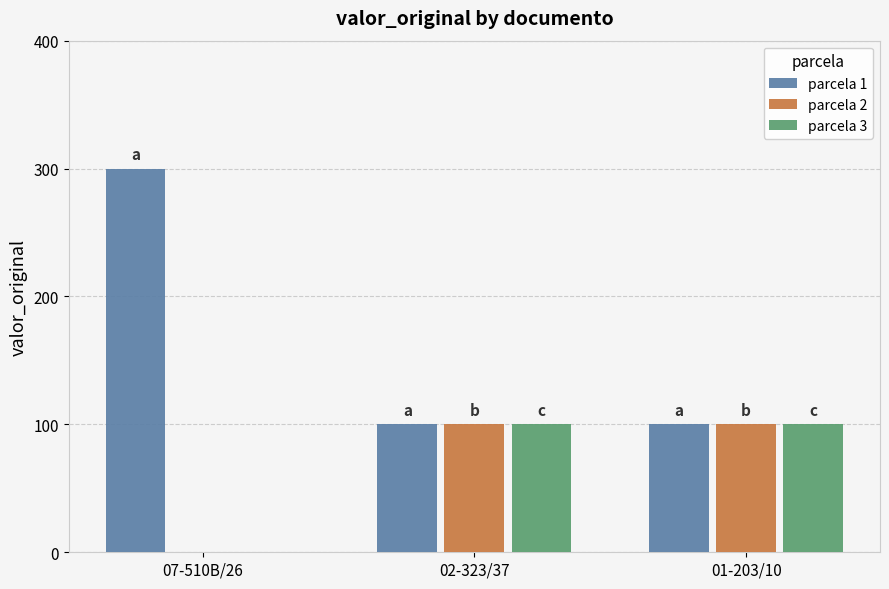

Is it true that parcela 2 equals 100 at 02-323/37?

True